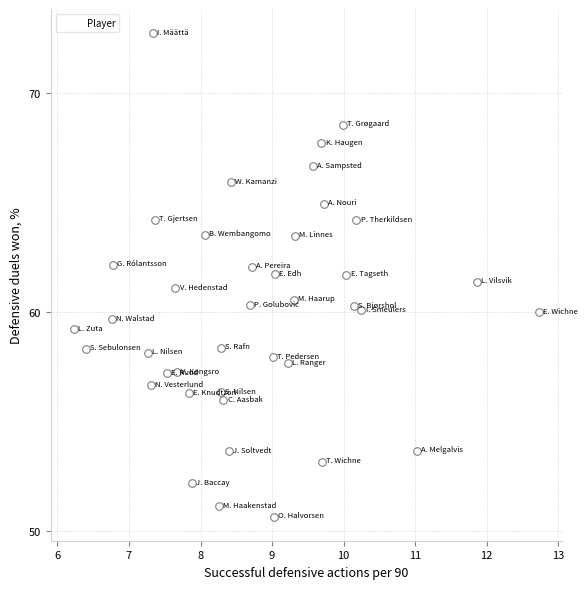

What is the range of X values (max minus min)?

6.5